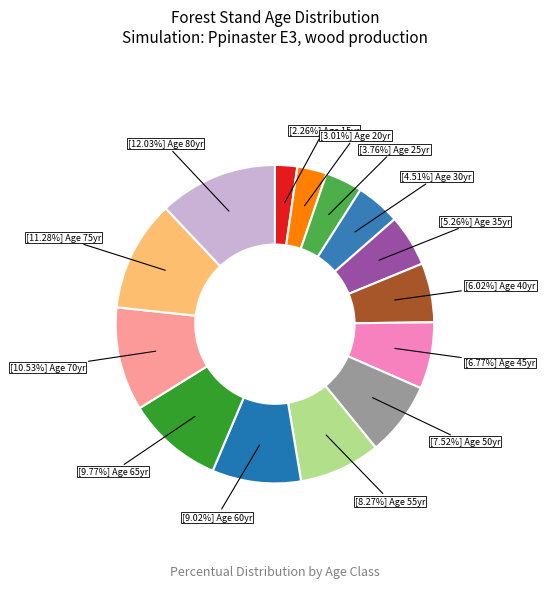

Count the number of slices in the pie.

14